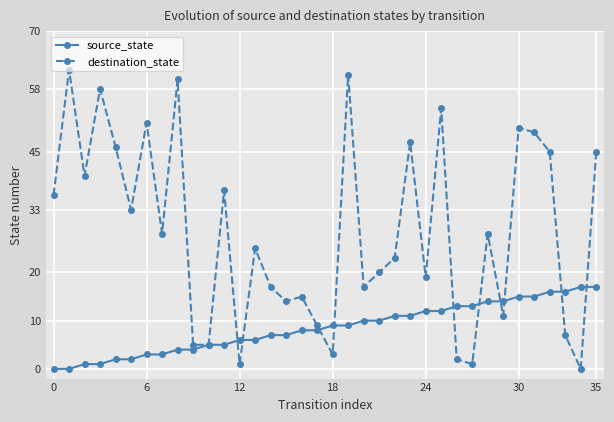

What is the maximum value shown in the chart?

62